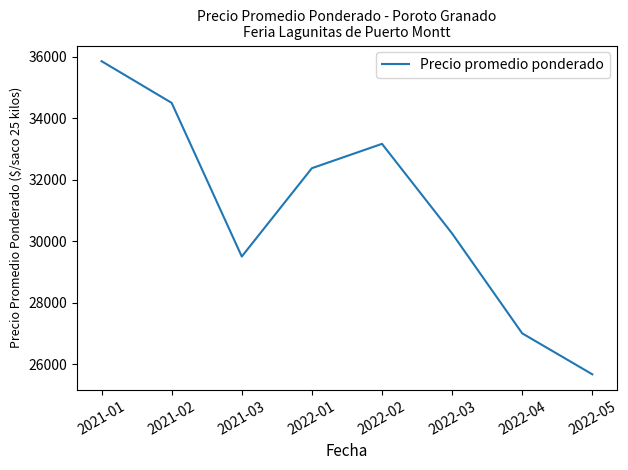

What is the average value?

31039.4